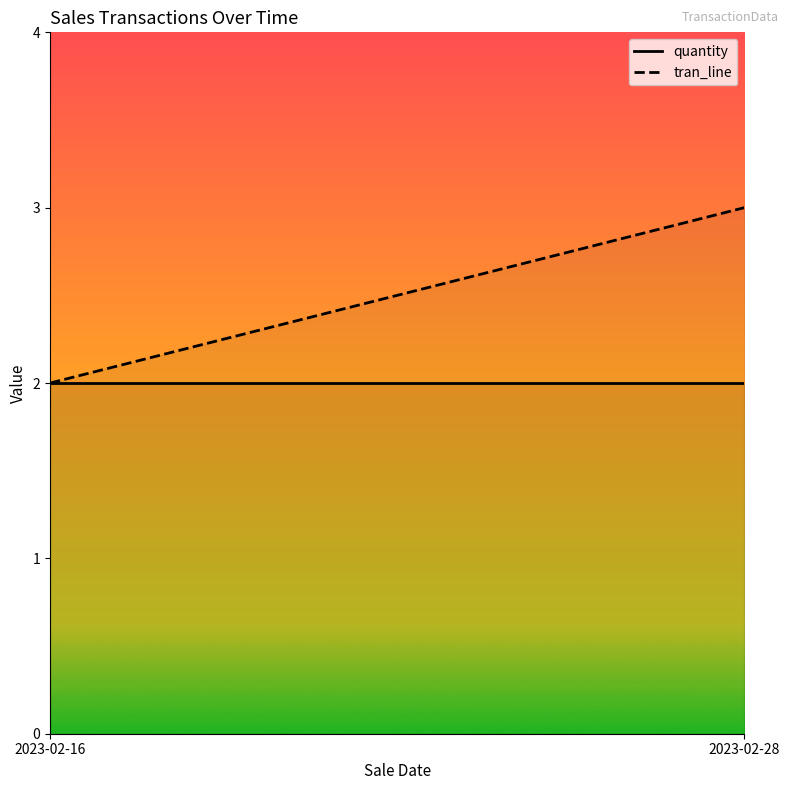

Which series has the largest total across all categories?

tran_line